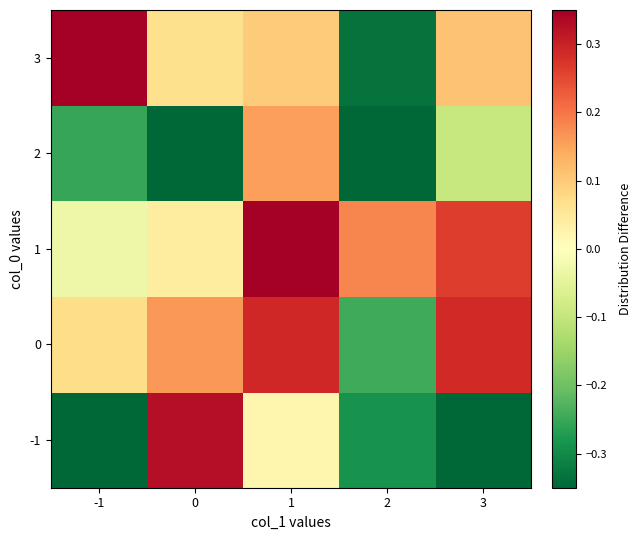

What is the total value across all series at 2?

-1.0